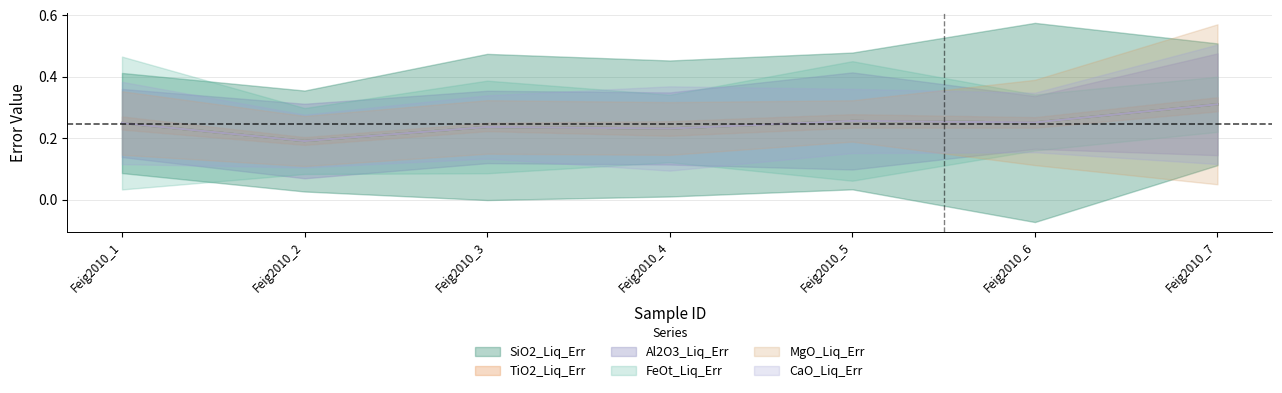

Rank the series by their maximum value, from lowest to highest.

TiO2_Liq_Err, Al2O3_Liq_Err, CaO_Liq_Err, FeOt_Liq_Err, MgO_Liq_Err, SiO2_Liq_Err